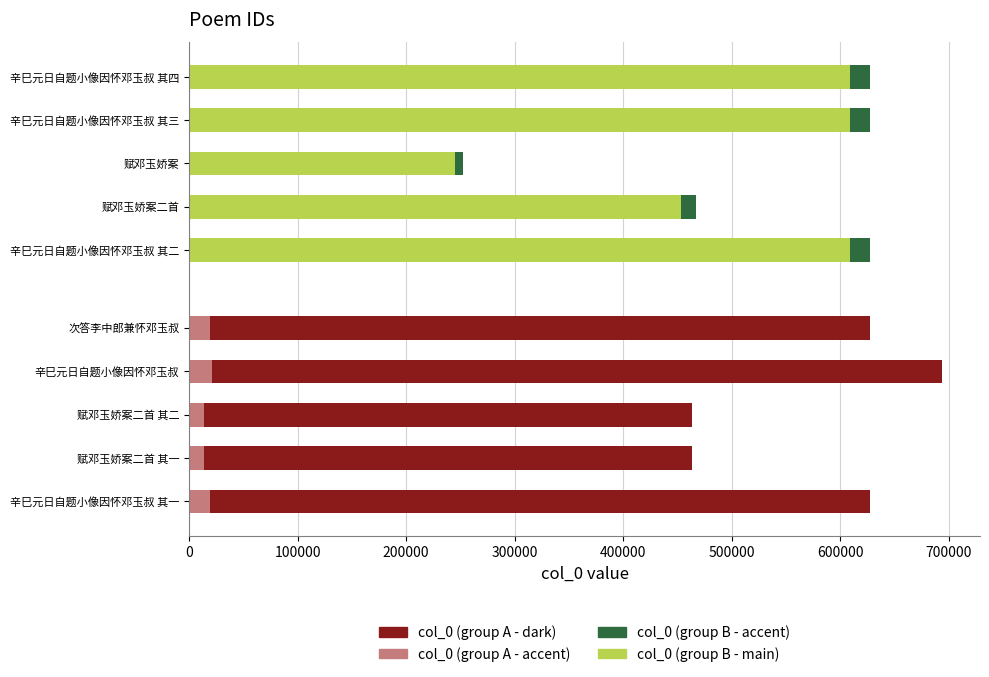

What is the difference between the highest and lowest values at 200000?

455508.8